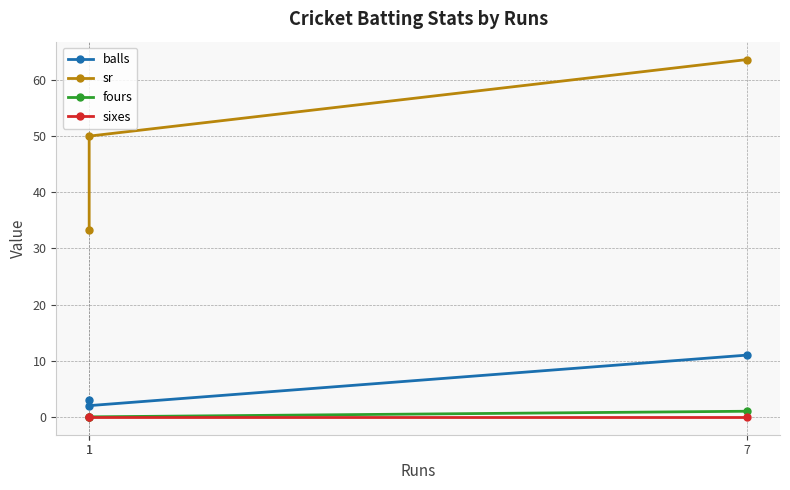

Which series changed the most between 1 and 7?

sr